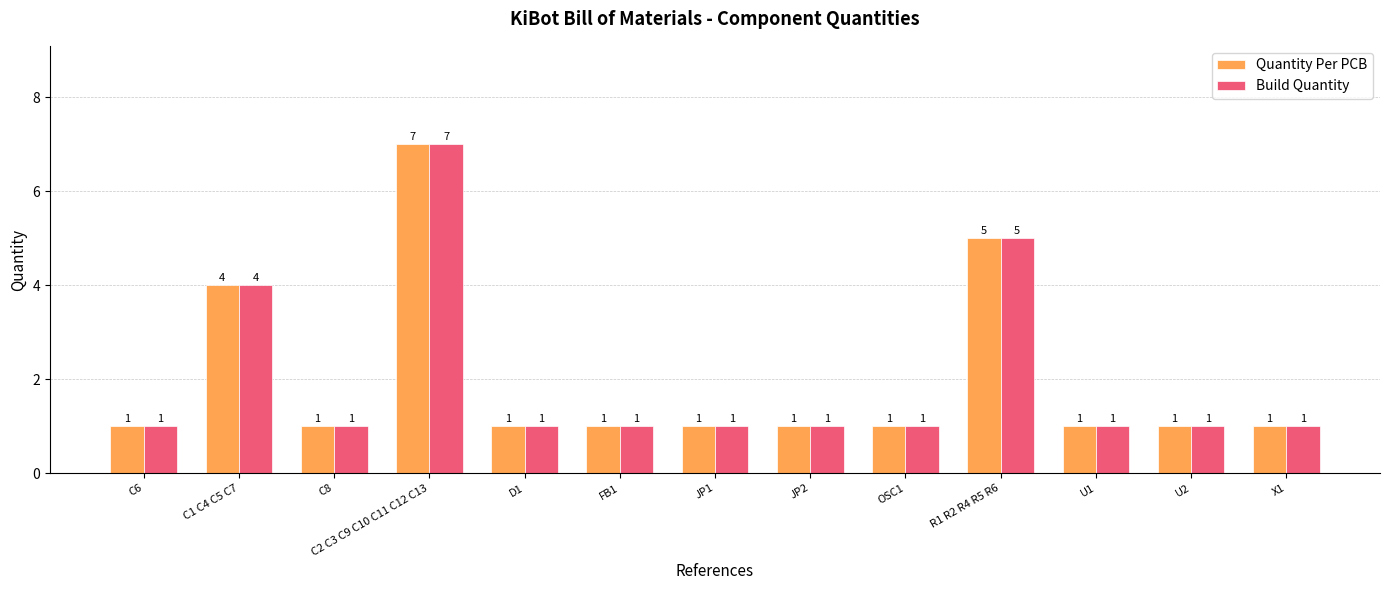

What is the sum of all Quantity Per PCB values?

26